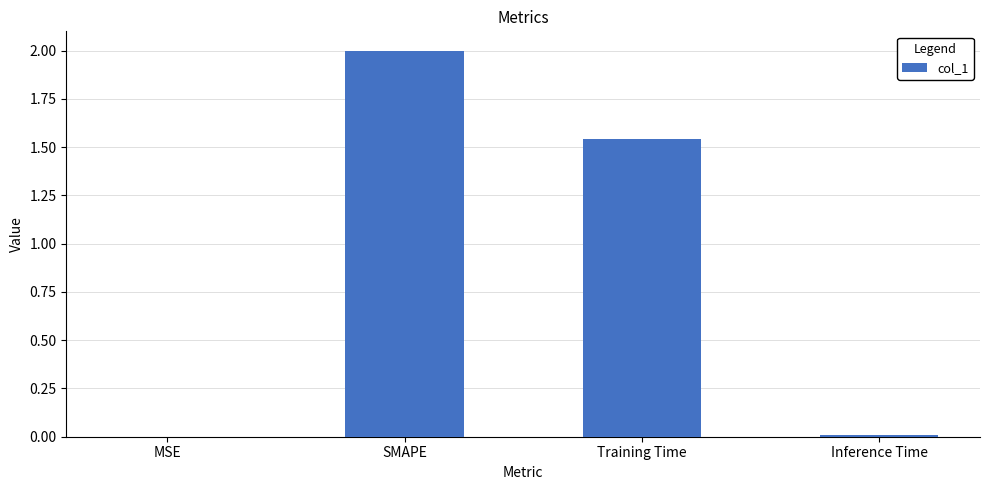

What is the sum of all values?

3.6